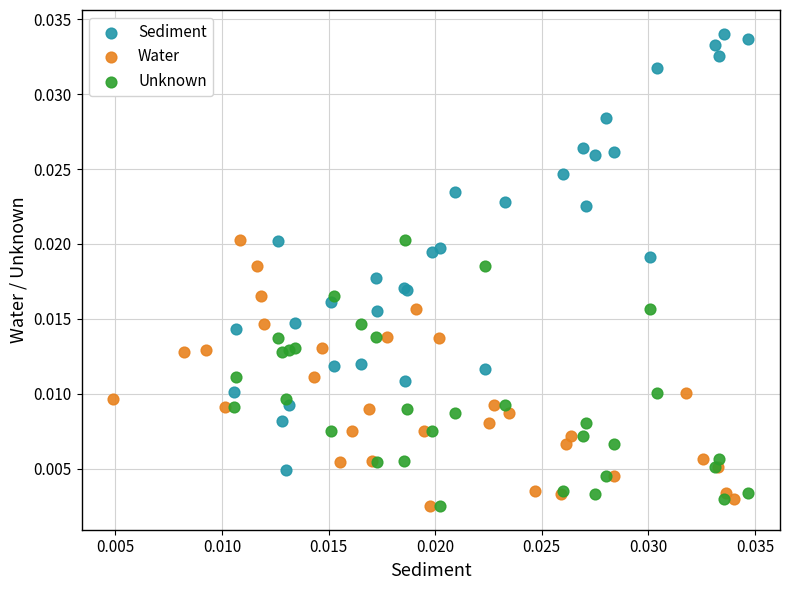

What are all the series names shown in the legend?

Sediment, Water, Unknown